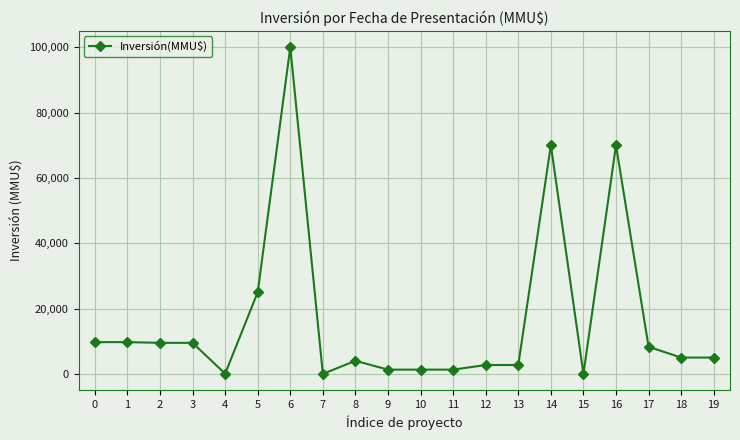

True or false: the data has more than 1 interior local peaks.

True